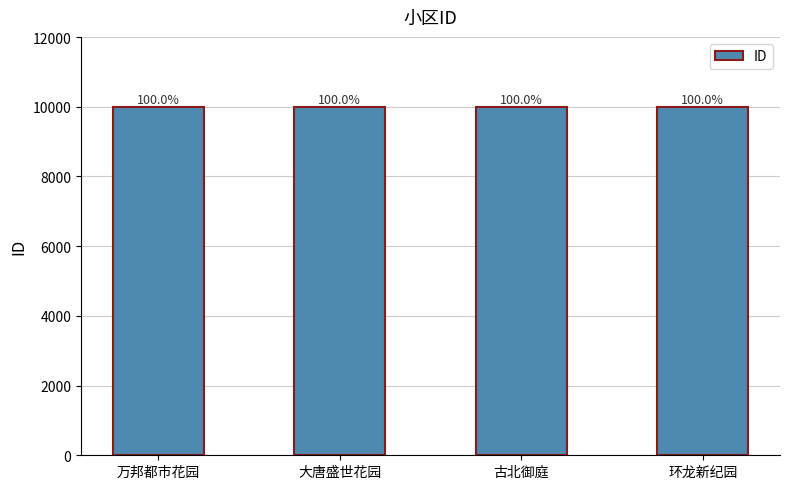

List the labels in order of value, largest first.

环龙新纪园, 古北御庭, 大唐盛世花园, 万邦都市花园